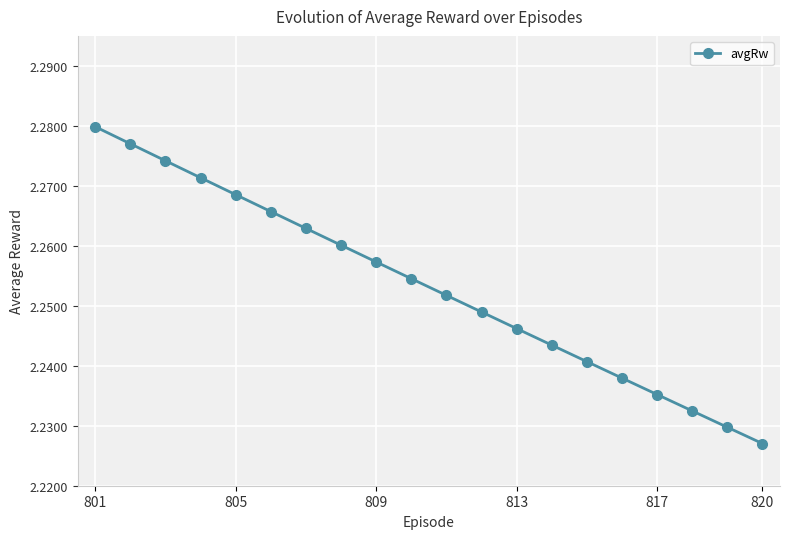

True or false: the data has more than 1 interior local peaks.

False